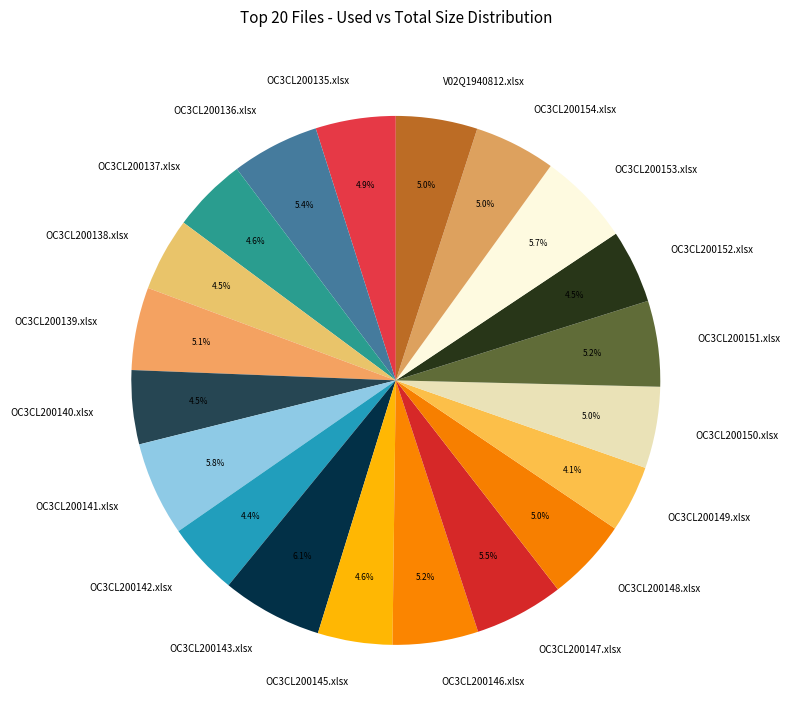

Between OC3CL200142.xlsx and V02Q1940812.xlsx, which is larger?

V02Q1940812.xlsx